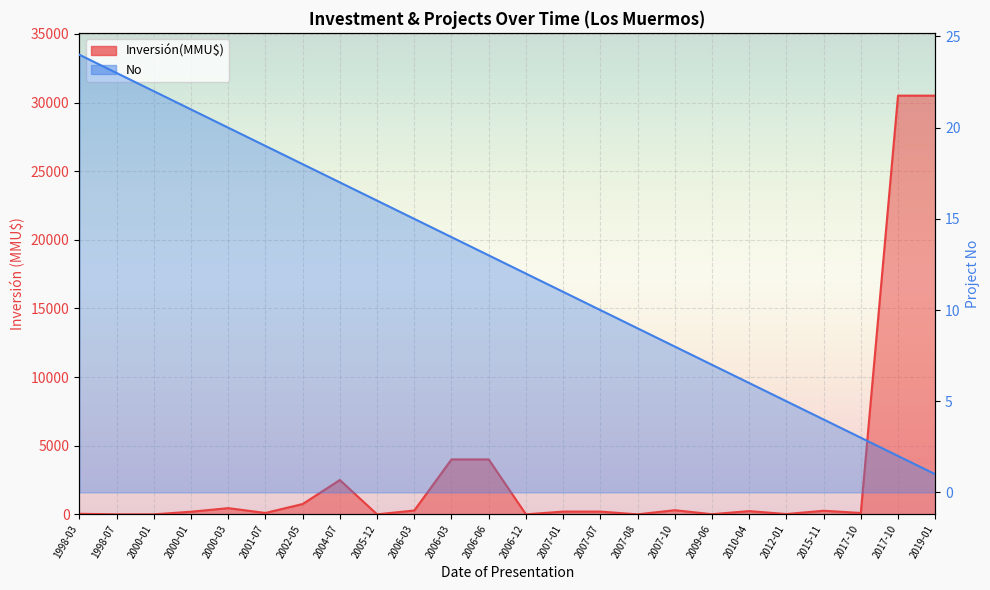

True or false: No has more than 0 points higher than both neighbors.

False